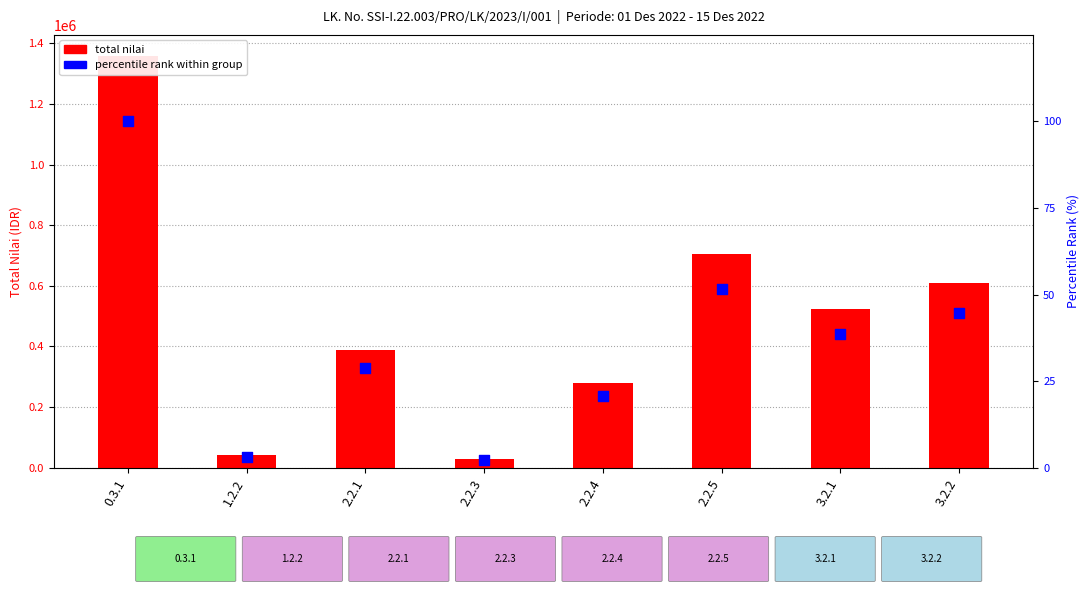

Which series reaches the maximum Y coordinate?

total nilai